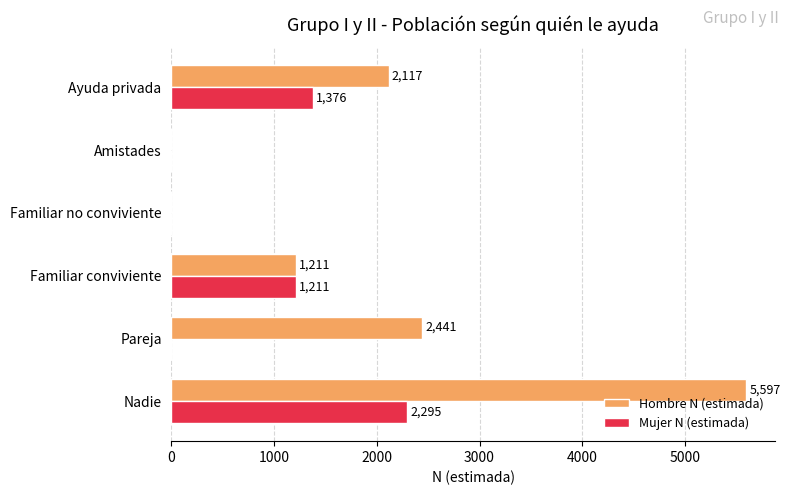

Is it true that Mujer N (estimada) equals -894 at Familiar no conviviente?

False